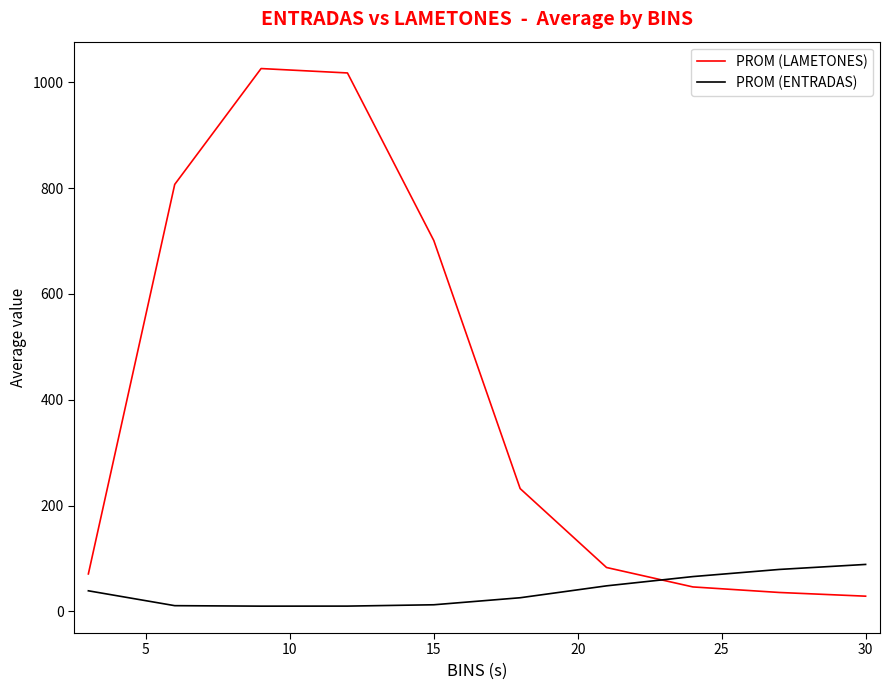

How many categories are shown in the chart?

10